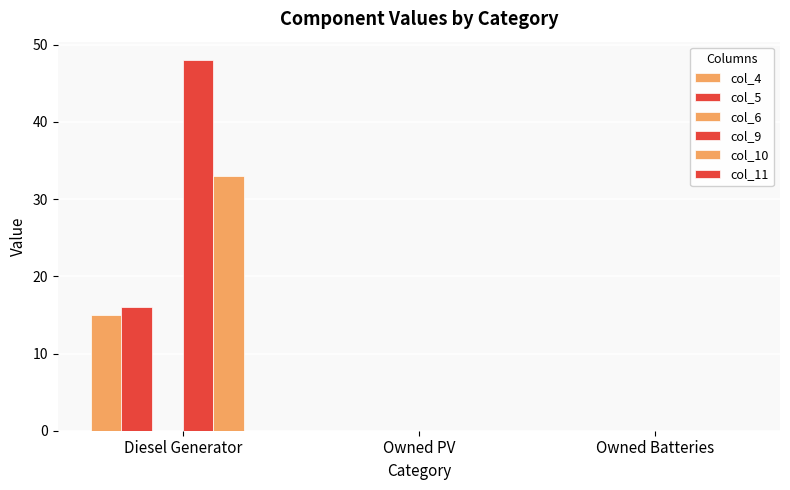

How many groups of bars are there?

3